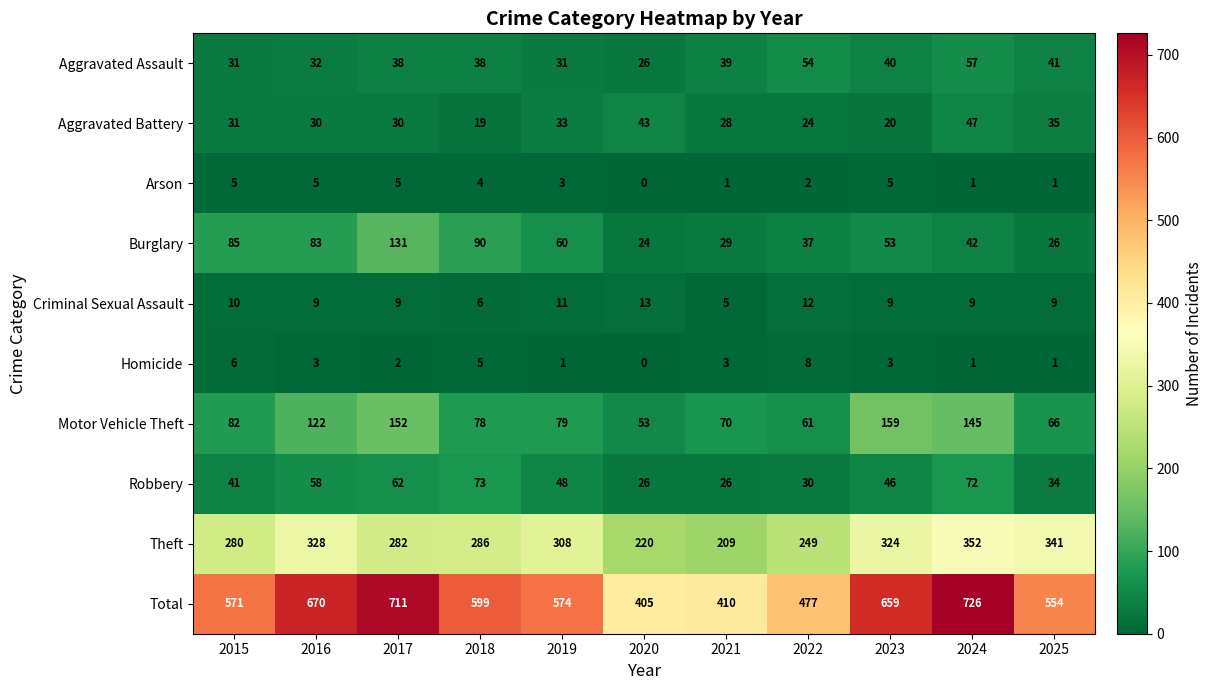

At 2017, list the series in order from smallest to largest.

Homicide, Arson, Criminal Sexual Assault, Aggravated Battery, Aggravated Assault, Robbery, Burglary, Motor Vehicle Theft, Theft, Total